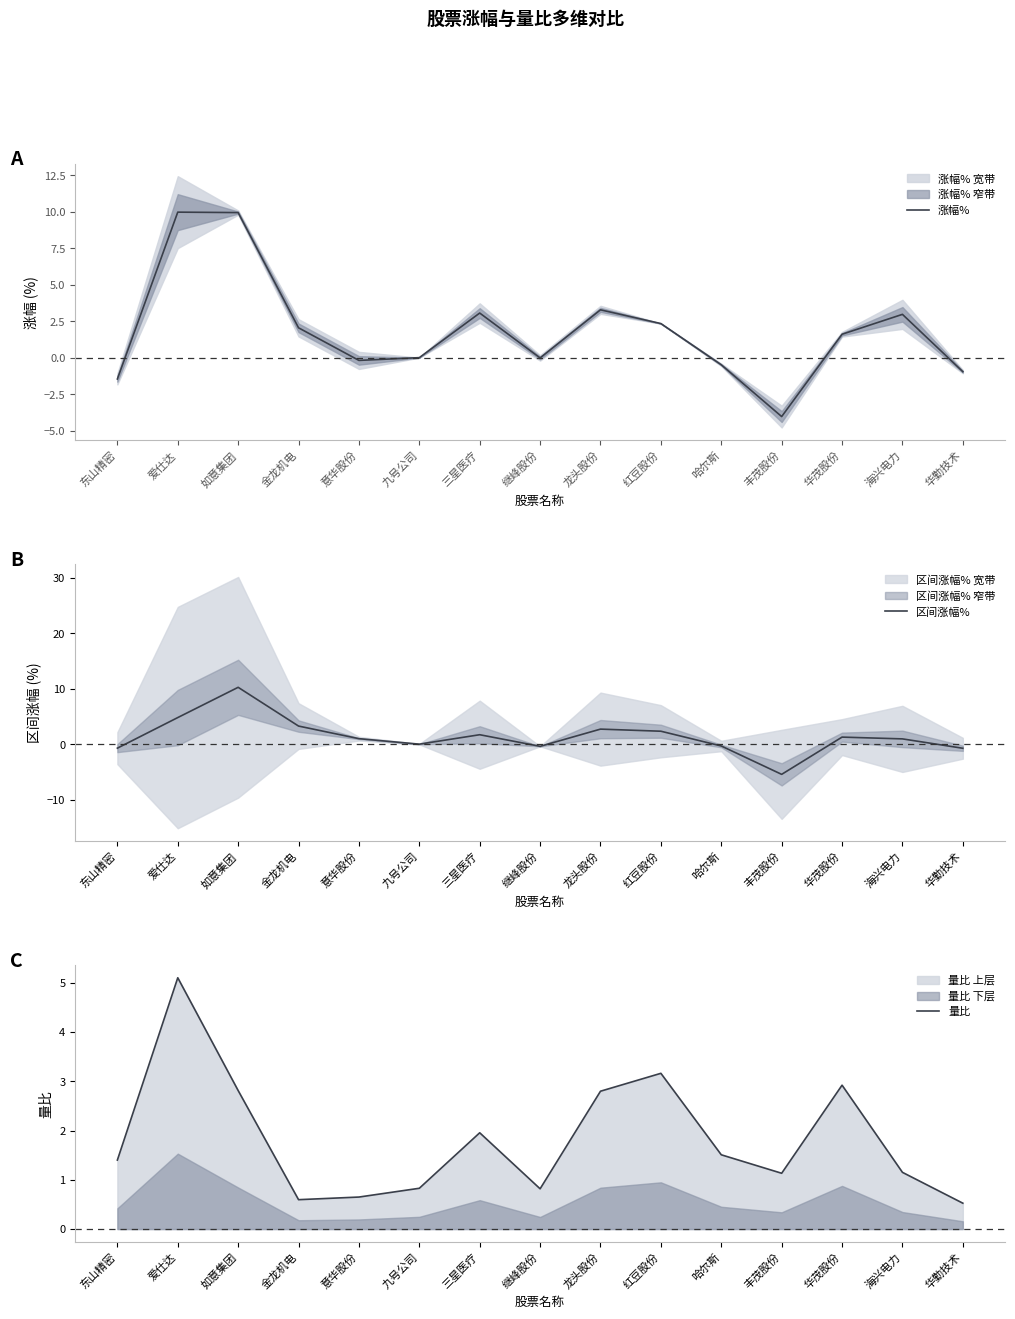

How many times do 量比 and 涨幅% cross each other?

8